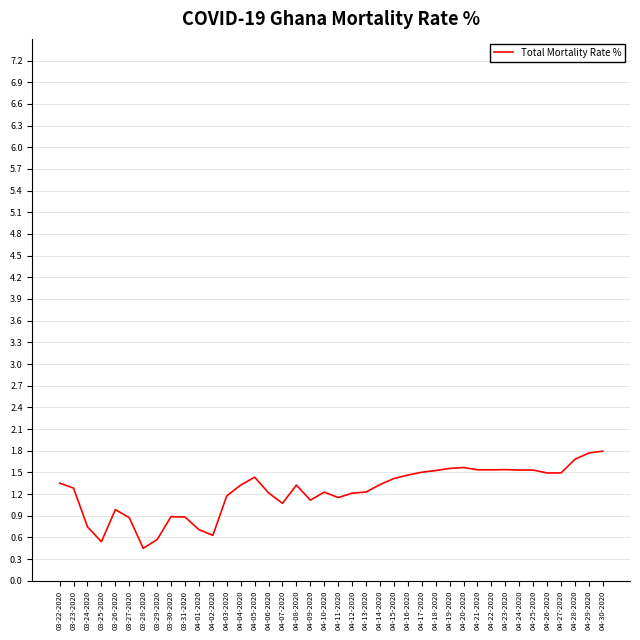

What is the greatest value displayed?

1.8